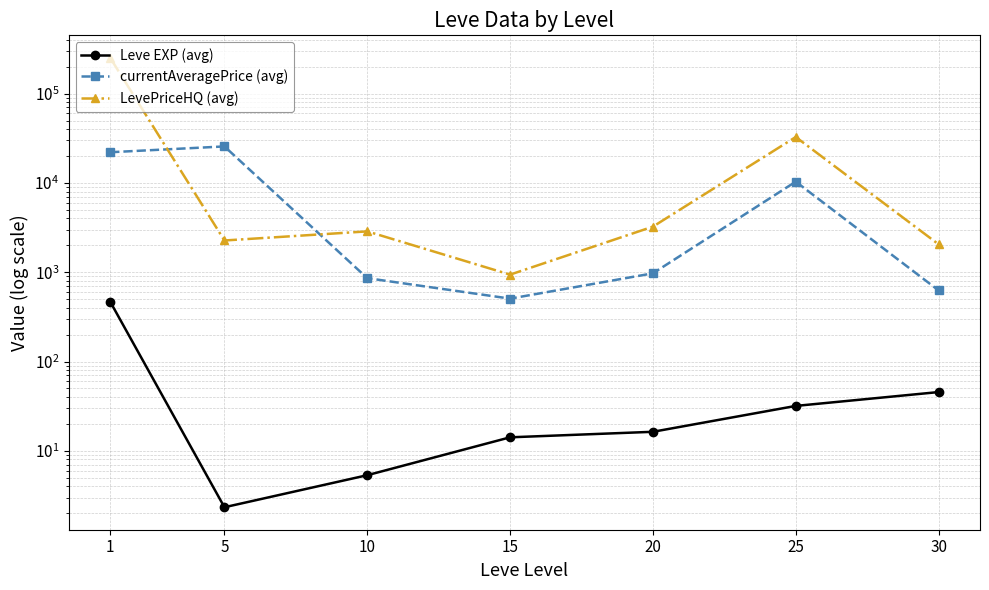

What value does the Leve EXP (avg) series have at 1?

468.5